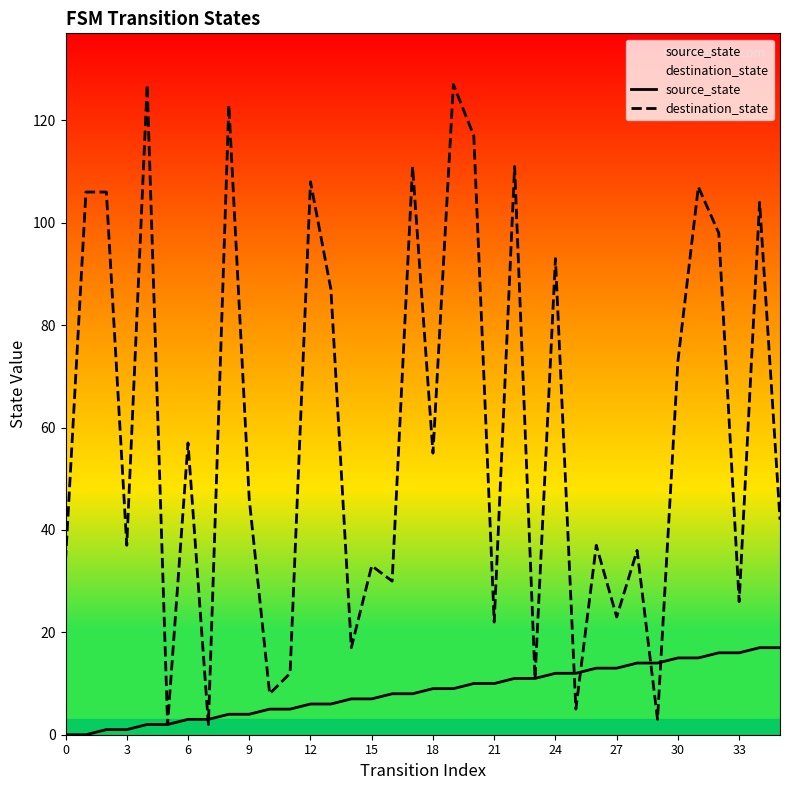

How many lines are shown in the chart?

2